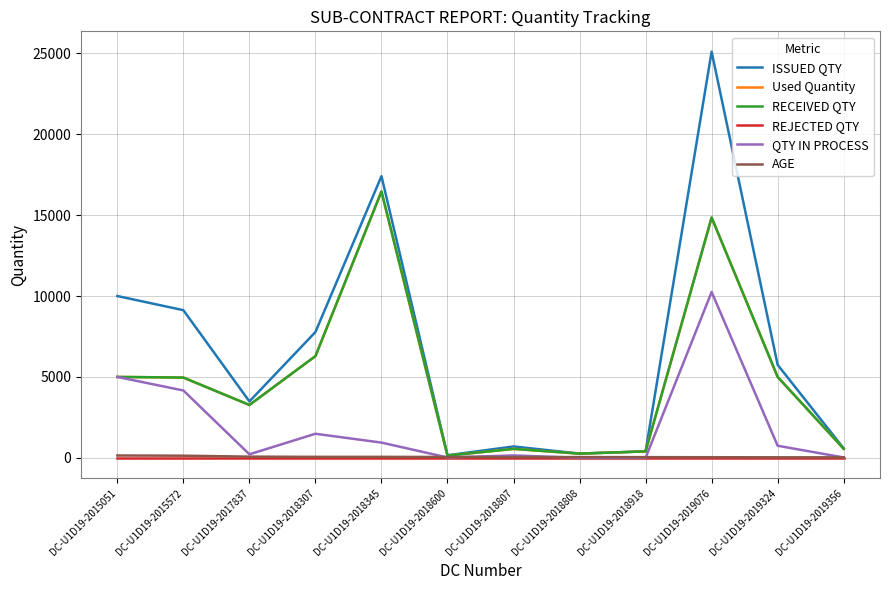

Which series has the largest range (max minus min)?

ISSUED QTY